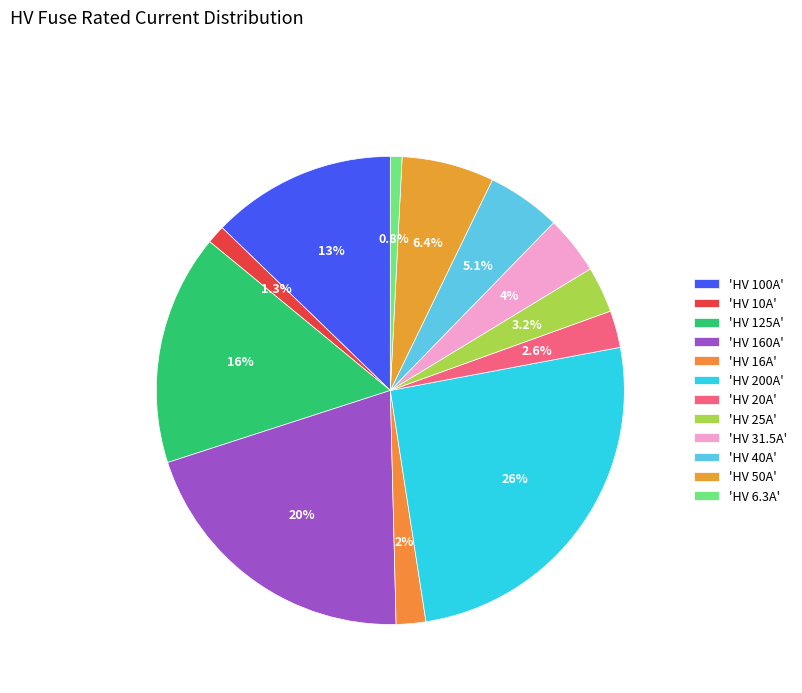

Rank the categories by value from lowest to highest.

HV 6.3A, HV 10A, HV 16A, HV 20A, HV 25A, HV 31.5A, HV 40A, HV 50A, HV 100A, HV 125A, HV 160A, HV 200A